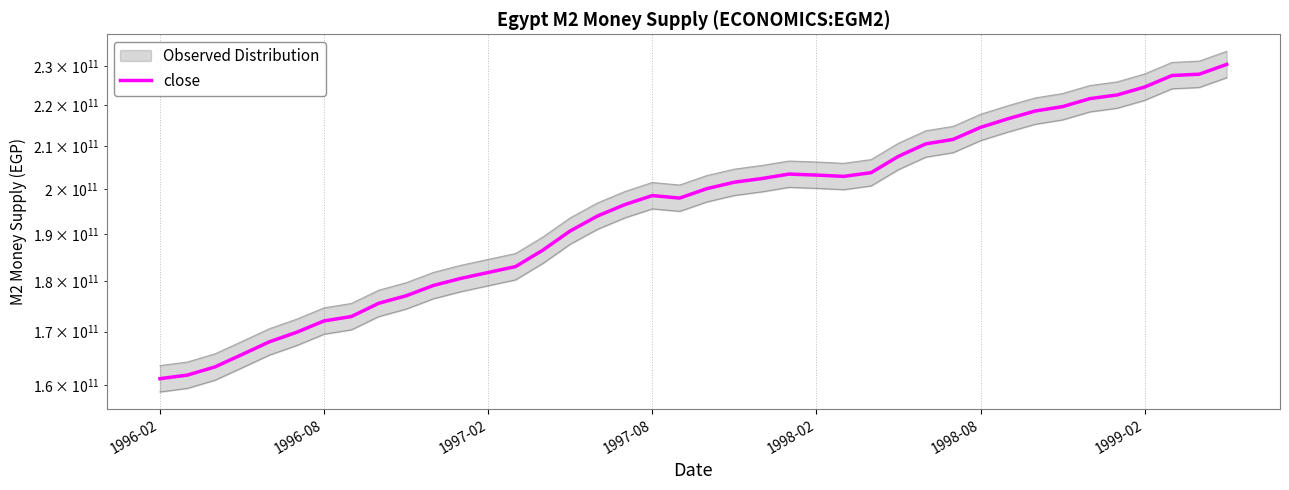

What is the sum of the values at 1996-02 and 25?

363965000000